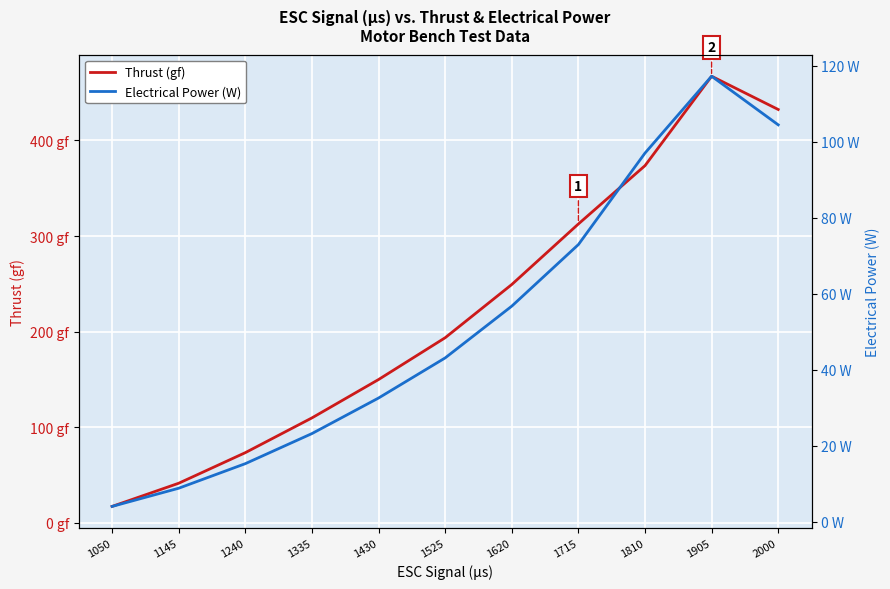

Is this an area chart (filled region under the line)?

No